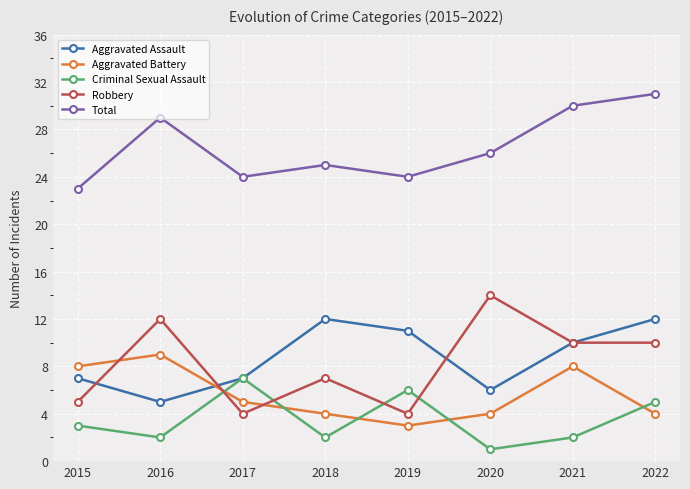

What are all the series names shown in the legend?

Aggravated Assault, Aggravated Battery, Criminal Sexual Assault, Robbery, Total